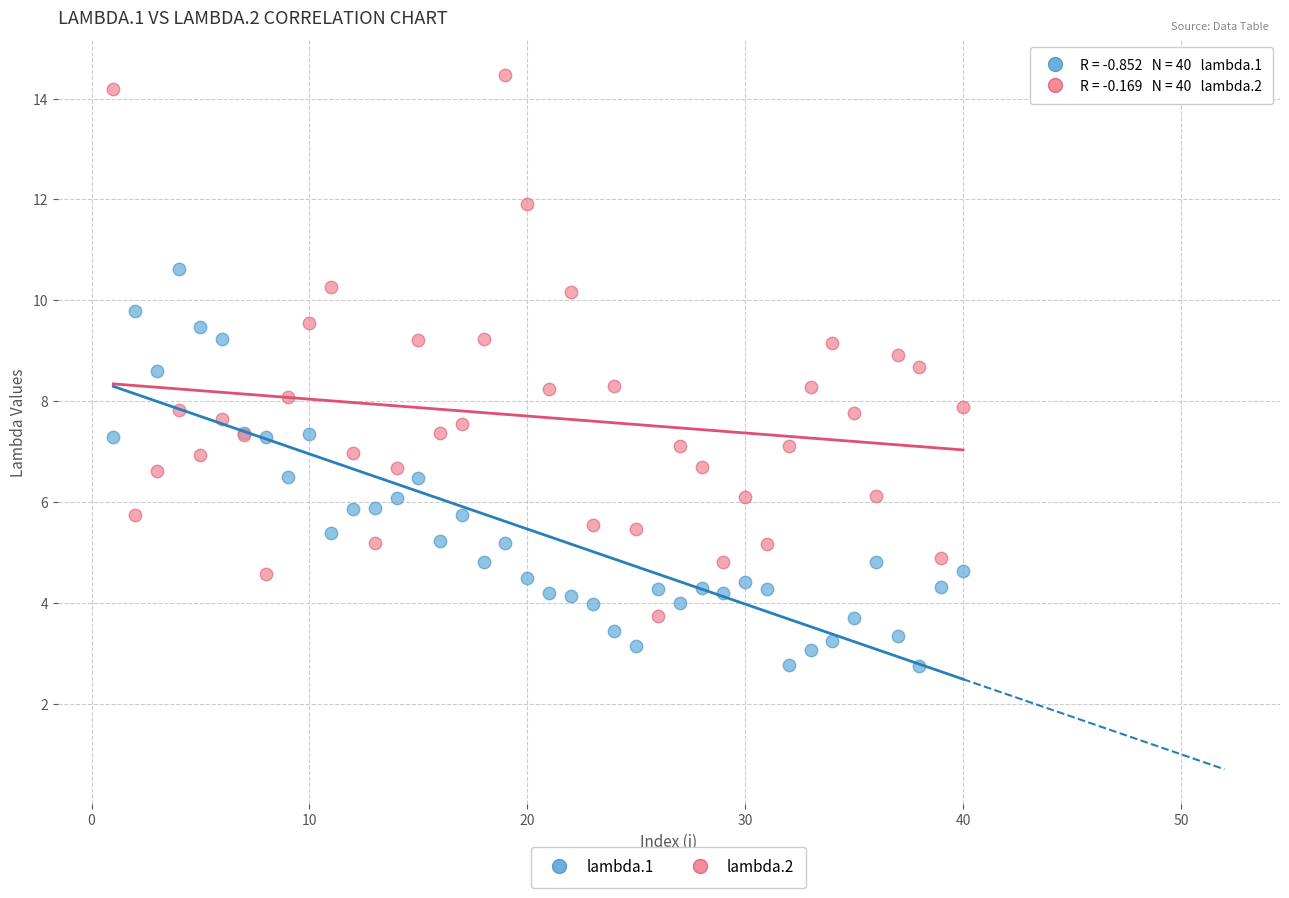

What is the X range (max minus min) for the scatter plot?

39.0